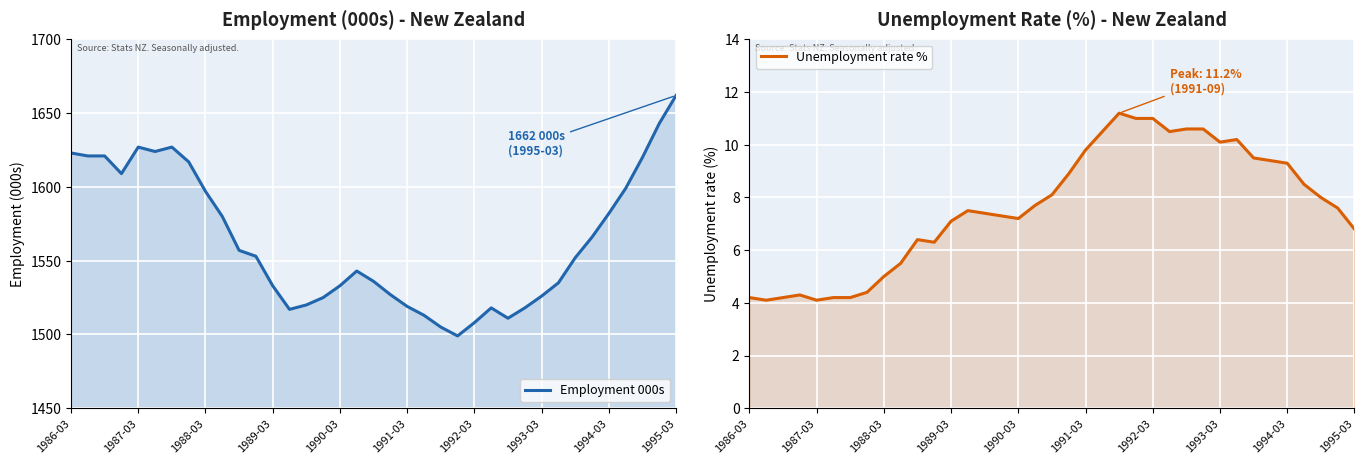

True or false: Employment 000s and Unemployment rate % cross at least once.

False